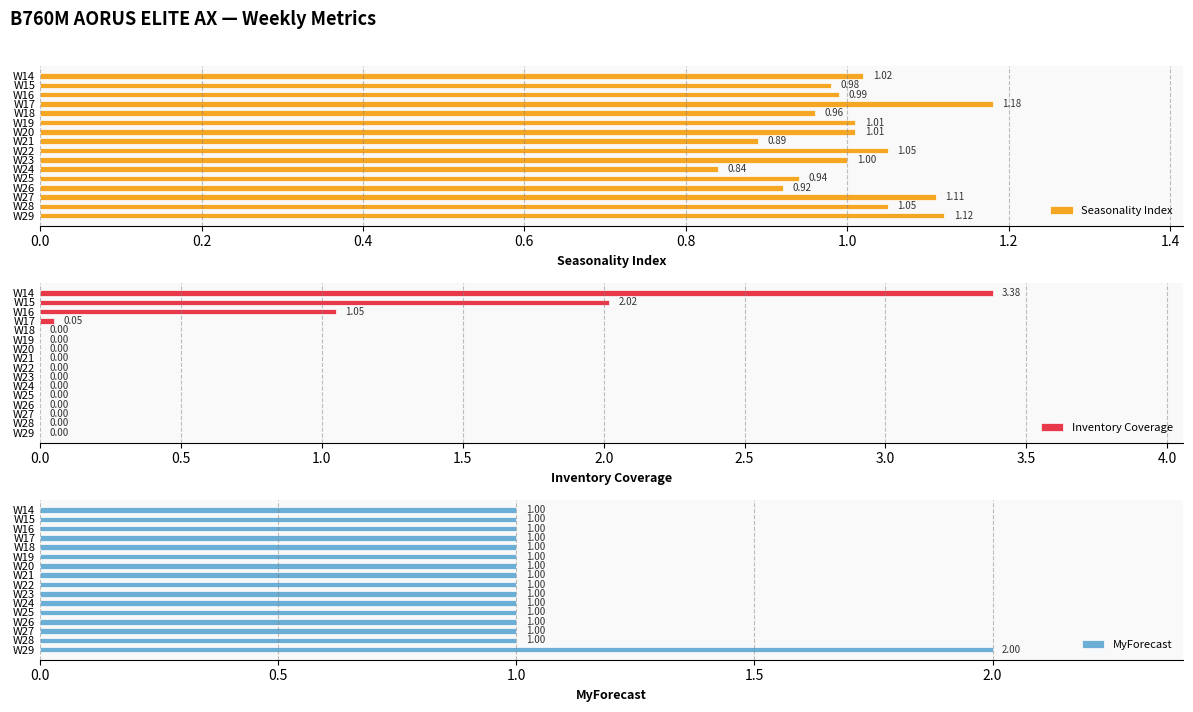

What is the difference between the maximum and second lowest values in the Seasonality Index series?

0.3